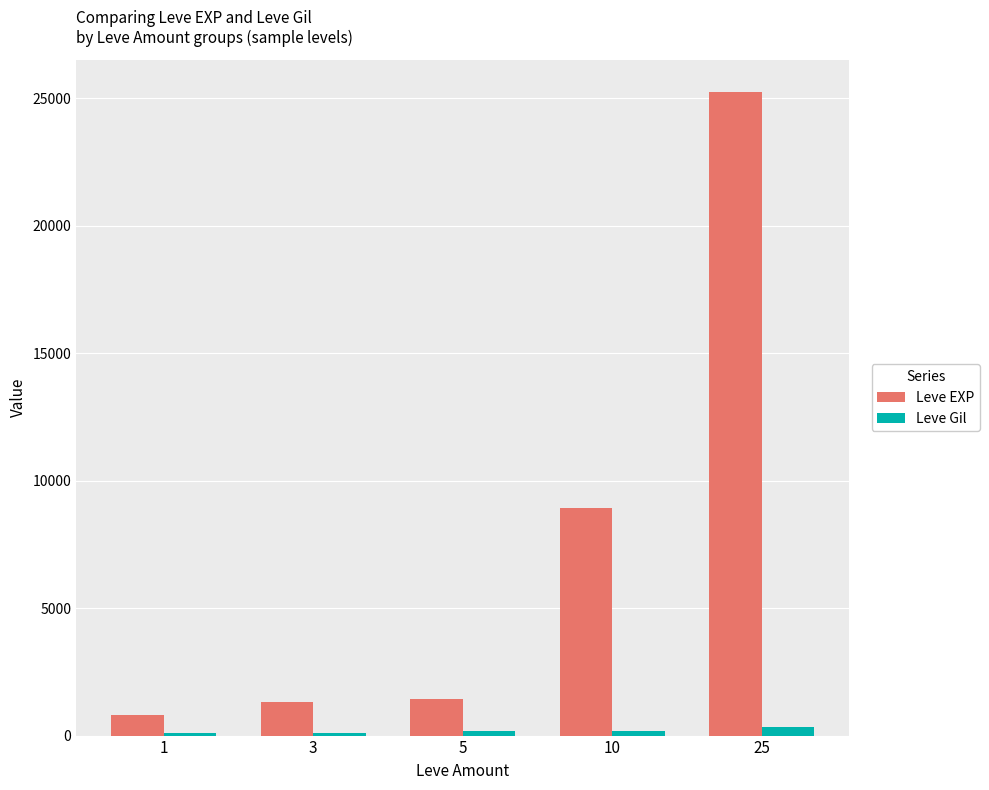

What is the highest value of the Leve EXP series?

25250